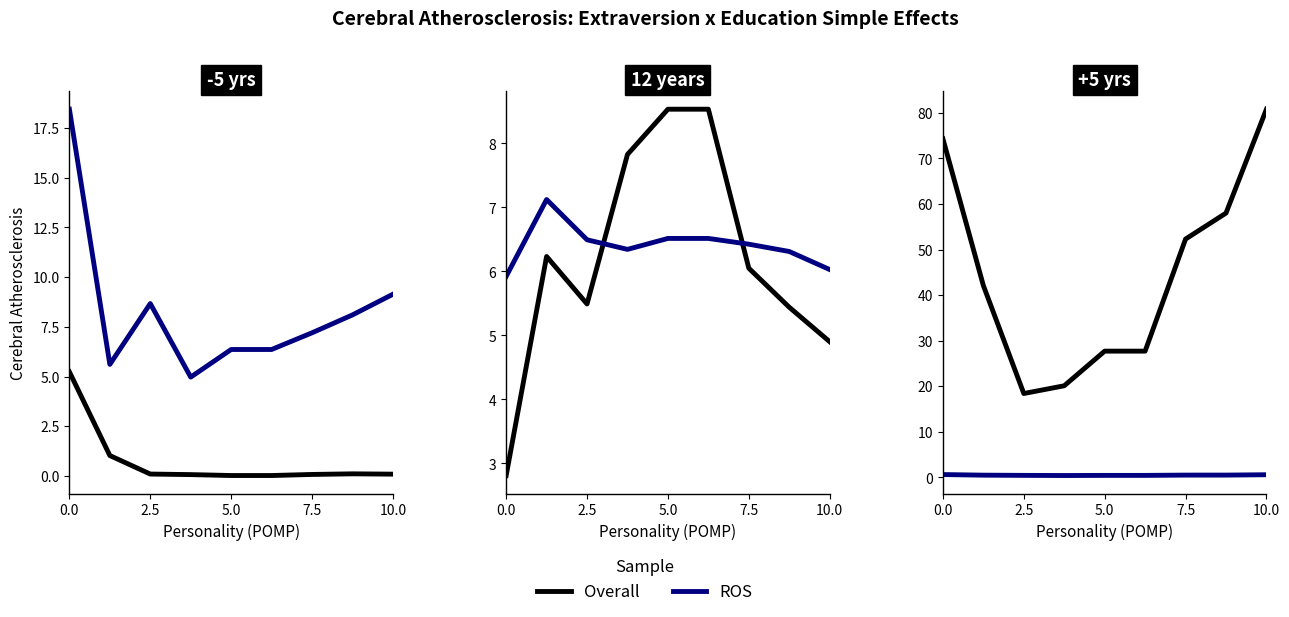

At which category is the sum across all series the highest?

10.0